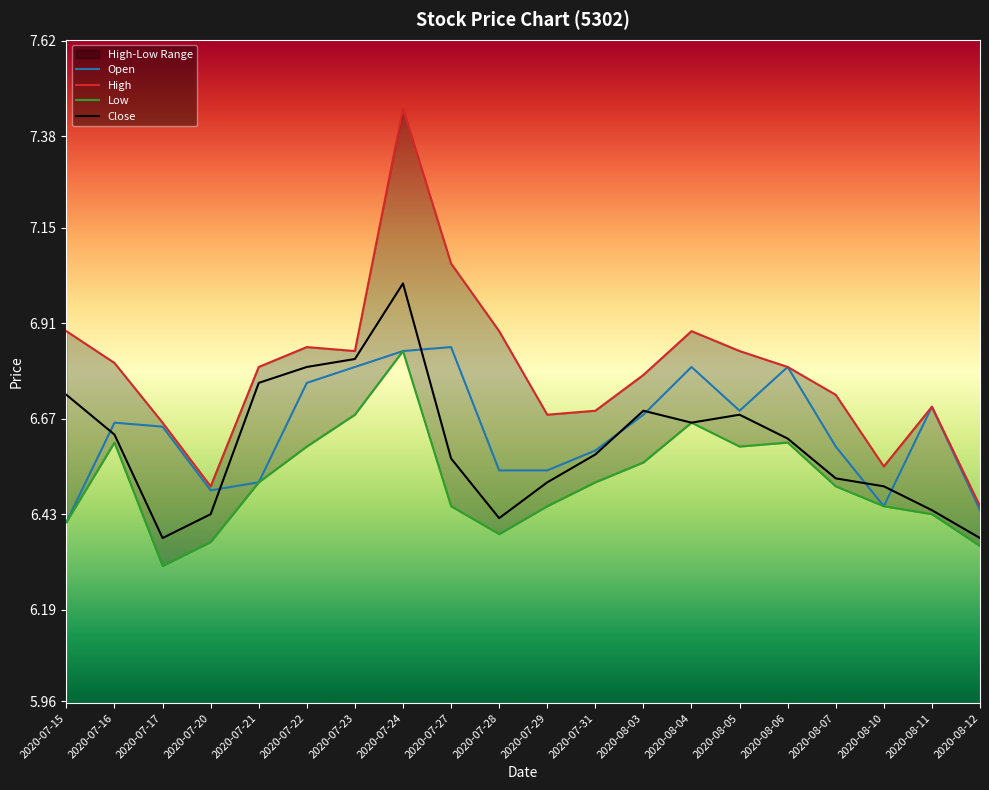

Reading left to right, list all the values displayed in this chart.

Open: 2020-07-15=6.4	2020-07-16=6.7	2020-07-17=6.7	2020-07-20=6.5	2020-07-21=6.5	2020-07-22=6.8	2020-07-23=6.8	2020-07-24=6.8	2020-07-27=6.8	2020-07-28=6.5	2020-07-29=6.5	2020-07-31=6.6	2020-08-03=6.7	2020-08-04=6.8	2020-08-05=6.7	2020-08-06=6.8	2020-08-07=6.6	2020-08-10=6.5	2020-08-11=6.7	2020-08-12=6.4
High: 2020-07-15=6.9	2020-07-16=6.8	2020-07-17=6.7	2020-07-20=6.5	2020-07-21=6.8	2020-07-22=6.8	2020-07-23=6.8	2020-07-24=7.5	2020-07-27=7.1	2020-07-28=6.9	2020-07-29=6.7	2020-07-31=6.7	2020-08-03=6.8	2020-08-04=6.9	2020-08-05=6.8	2020-08-06=6.8	2020-08-07=6.7	2020-08-10=6.5	2020-08-11=6.7	2020-08-12=6.5
Low: 2020-07-15=6.4	2020-07-16=6.6	2020-07-17=6.3	2020-07-20=6.4	2020-07-21=6.5	2020-07-22=6.6	2020-07-23=6.7	2020-07-24=6.8	2020-07-27=6.5	2020-07-28=6.4	2020-07-29=6.5	2020-07-31=6.5	2020-08-03=6.6	2020-08-04=6.7	2020-08-05=6.6	2020-08-06=6.6	2020-08-07=6.5	2020-08-10=6.5	2020-08-11=6.4	2020-08-12=6.3
Close: 2020-07-15=6.7	2020-07-16=6.6	2020-07-17=6.4	2020-07-20=6.4	2020-07-21=6.8	2020-07-22=6.8	2020-07-23=6.8	2020-07-24=7.0	2020-07-27=6.6	2020-07-28=6.4	2020-07-29=6.5	2020-07-31=6.6	2020-08-03=6.7	2020-08-04=6.7	2020-08-05=6.7	2020-08-06=6.6	2020-08-07=6.5	2020-08-10=6.5	2020-08-11=6.4	2020-08-12=6.4